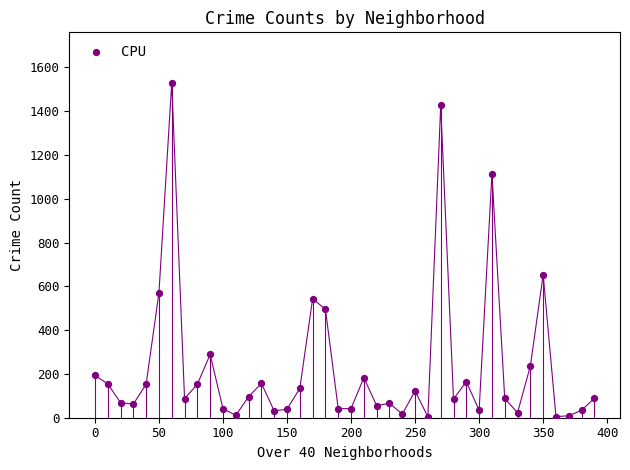

What is the range of X values (max minus min)?

390